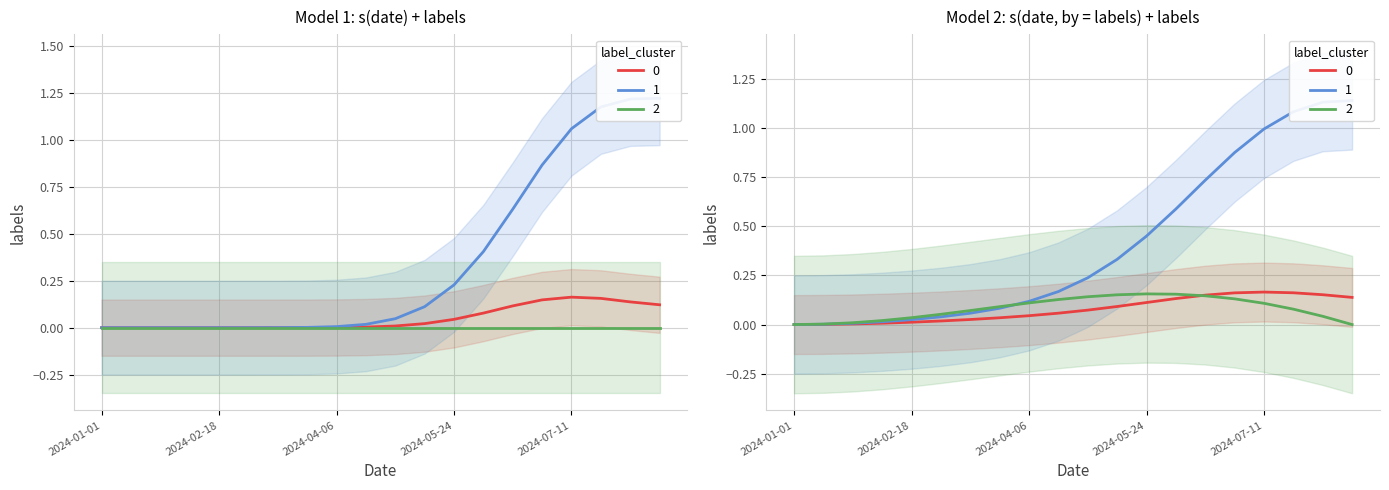

How many categories are shown in the chart?

20